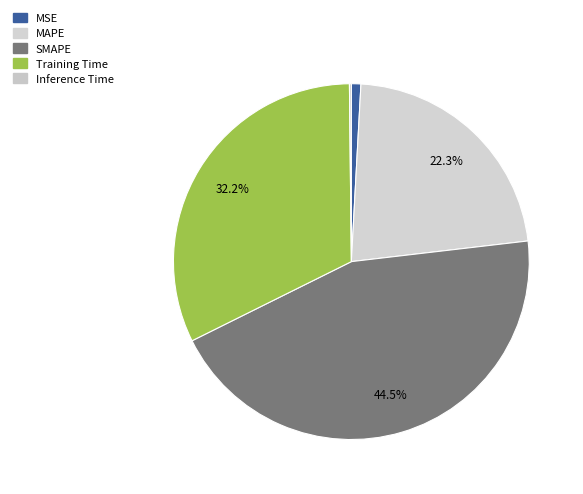

Count the number of slices in the pie.

5